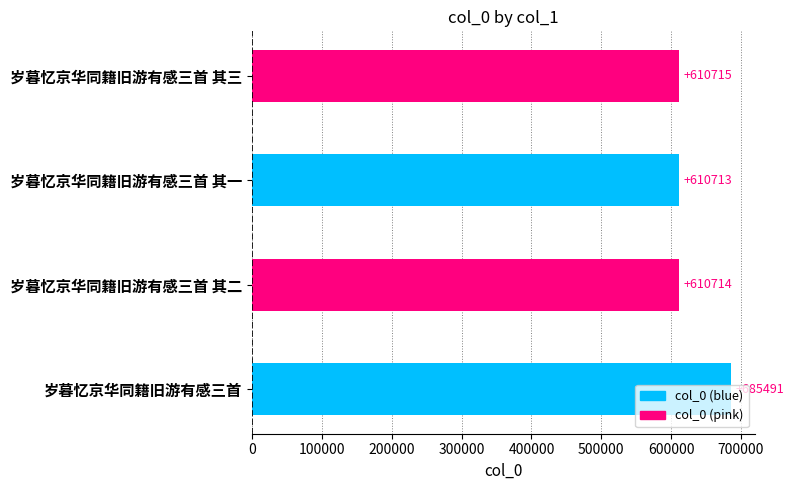

Rank the categories by value from lowest to highest.

岁暮忆京华同籍旧游有感三首 其一, 岁暮忆京华同籍旧游有感三首 其二, 岁暮忆京华同籍旧游有感三首 其三, 岁暮忆京华同籍旧游有感三首